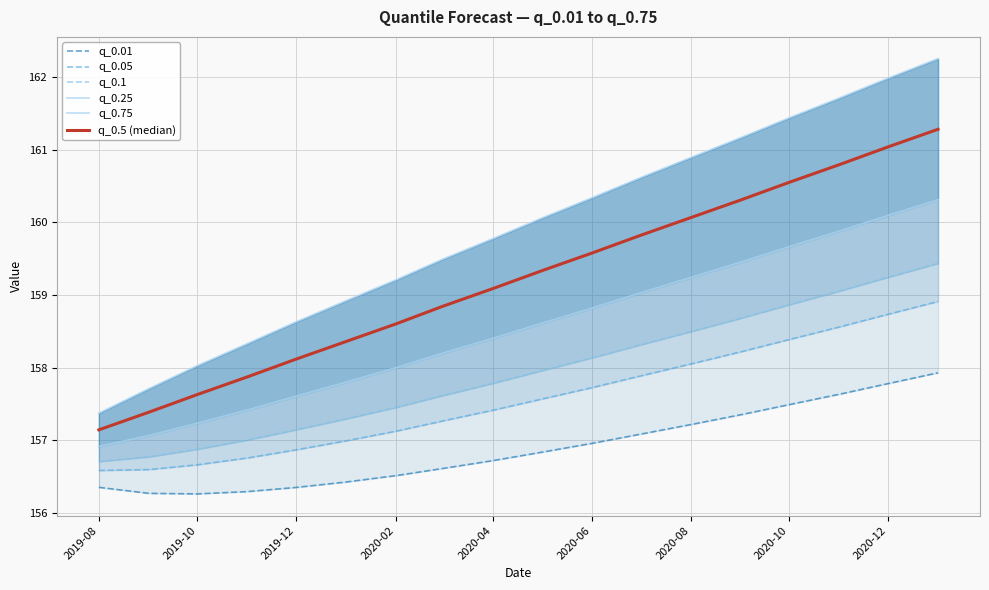

What is the sum of all q_0.05 values?

2836.3